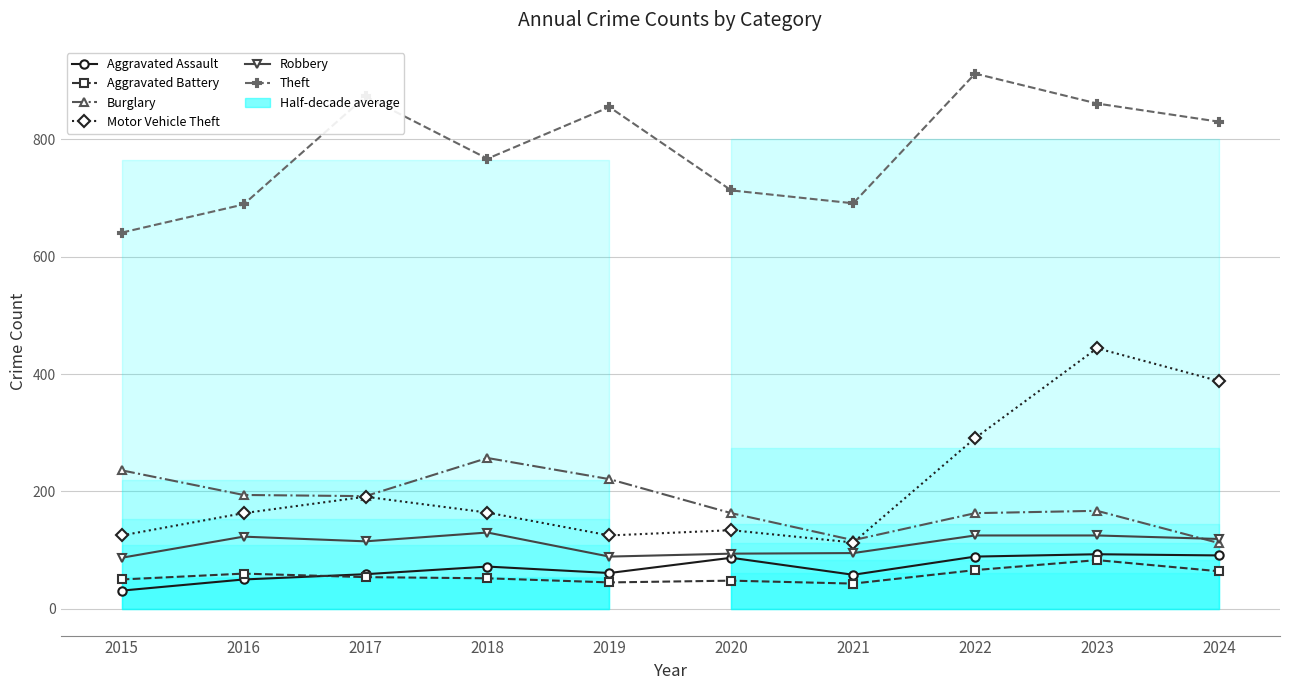

Is it true that Theft equals 861 at 2023?

True